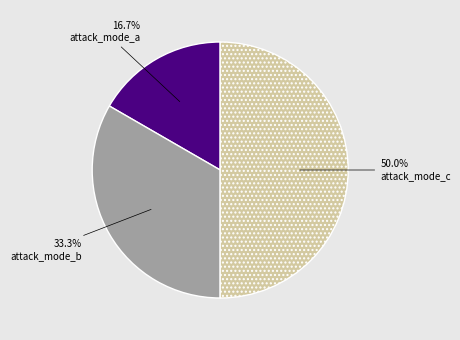

To the nearest percent, what is the average slice percentage?

33%